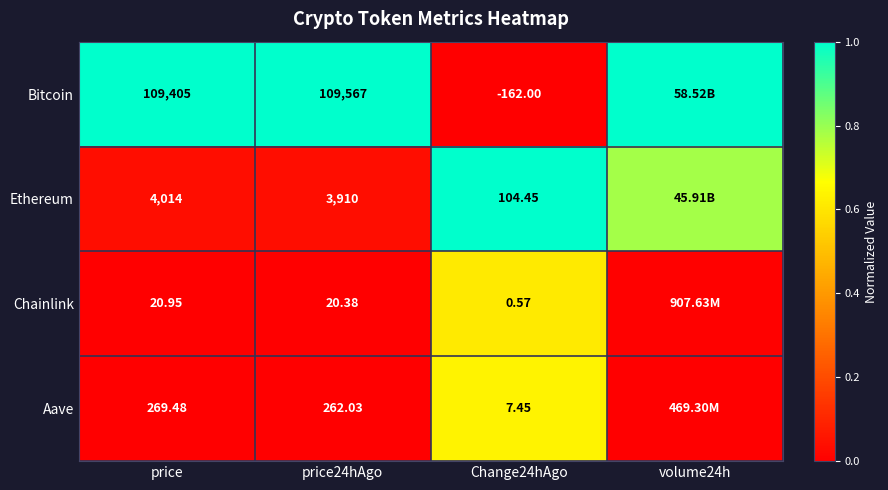

At how many categories does at least one series exceed 0?

4